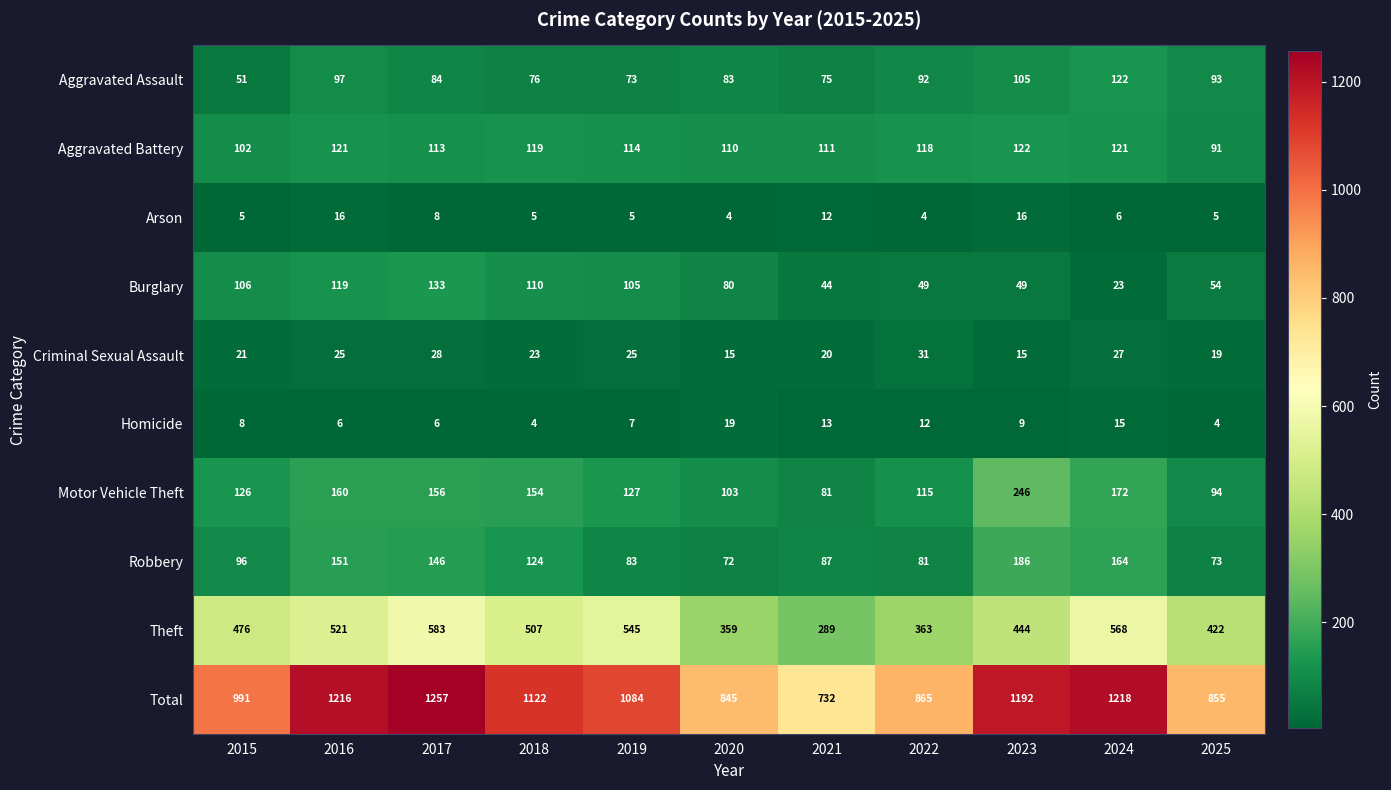

What is the spread (max minus min) of values at 2016?

1210